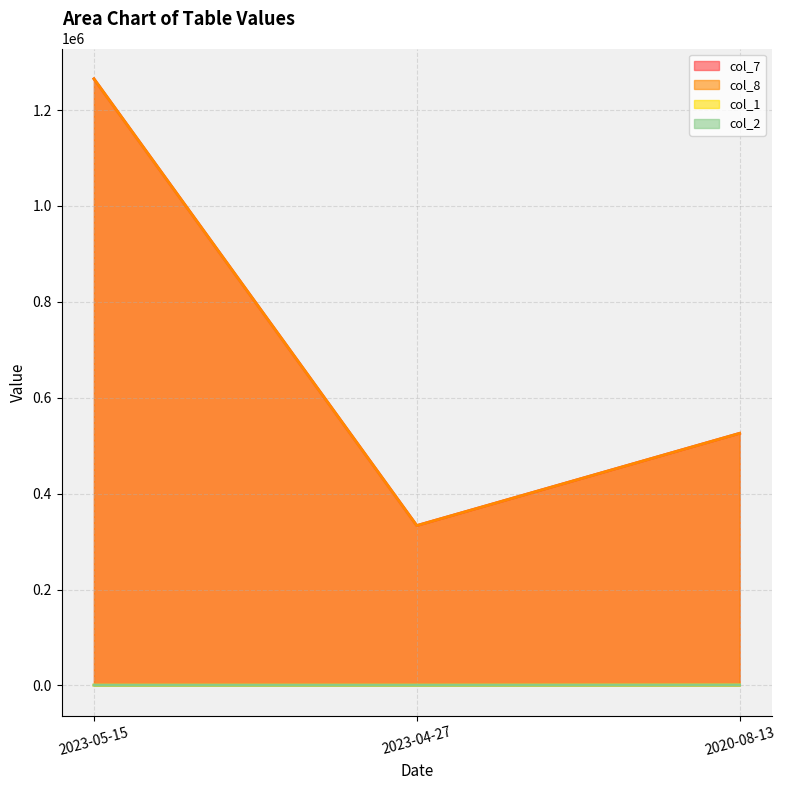

What position from the left is 2023-05-15?

1